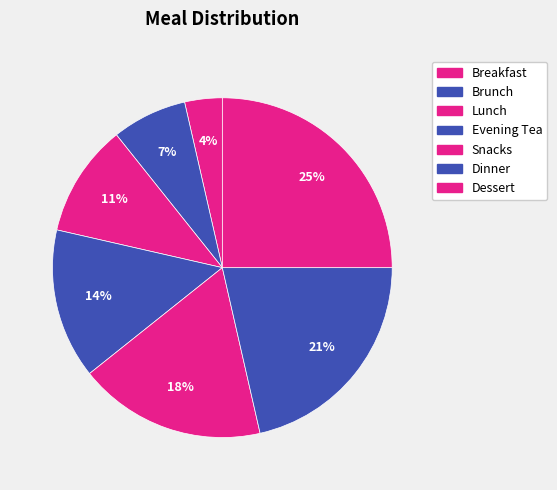

How many slices are in this pie chart?

7